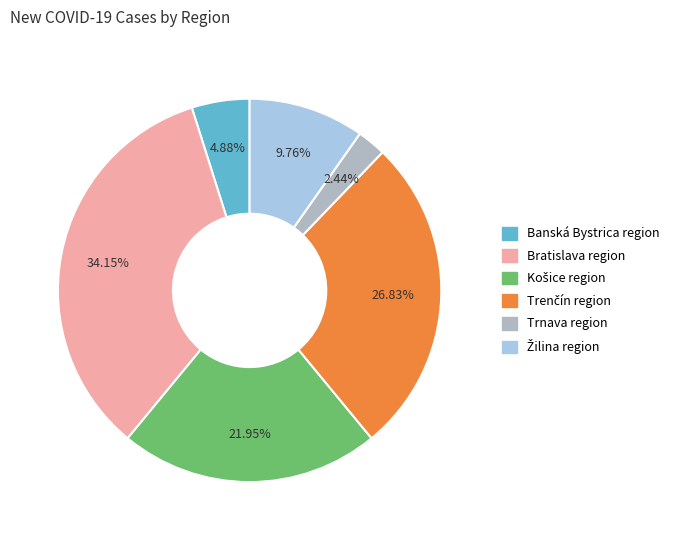

Is there any slice that represents more than half of the pie?

No